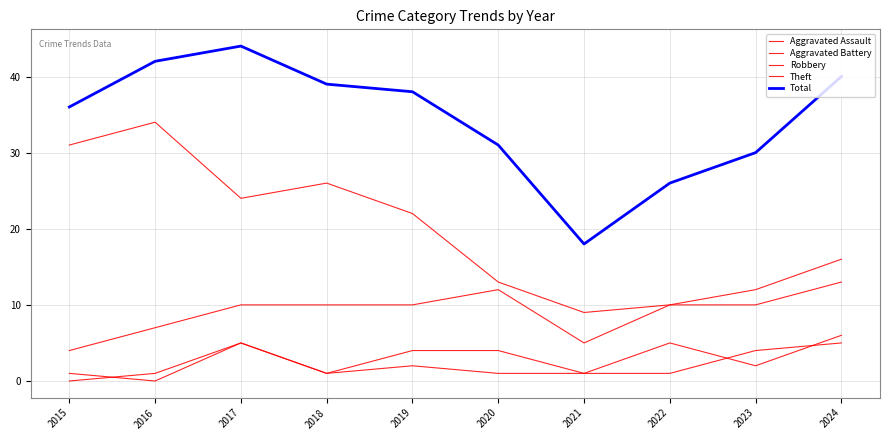

What value does the Aggravated Assault series have at 2022?

1